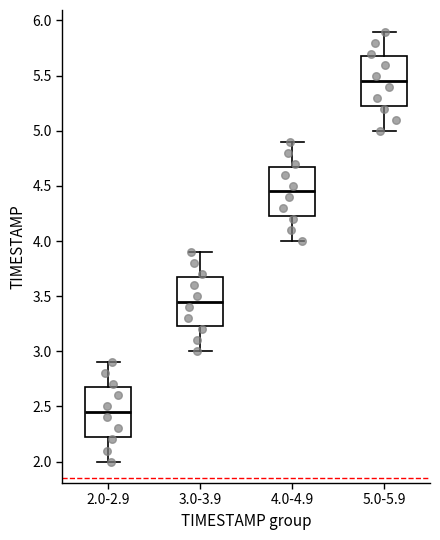

Which box's median line is the lowest?

2.0-2.9